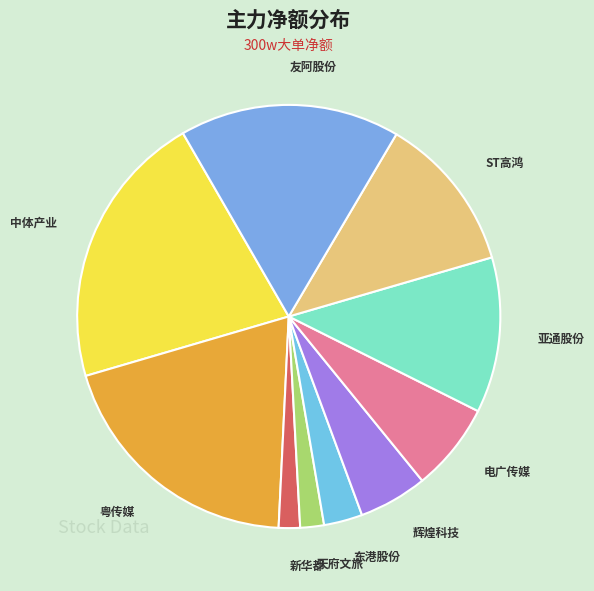

Does 东港股份 represent more than half of the total?

No